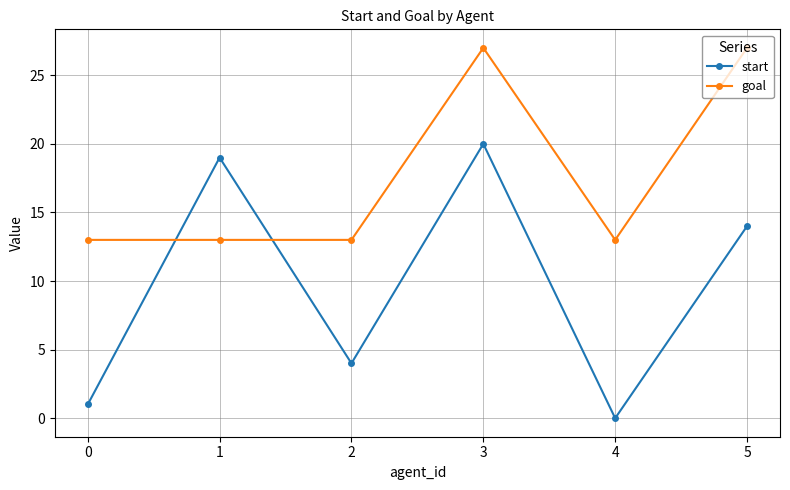

Reading left to right, extract all data points from this chart.

start: 1	19	4	20	0	14
goal: 13	13	13	27	13	27